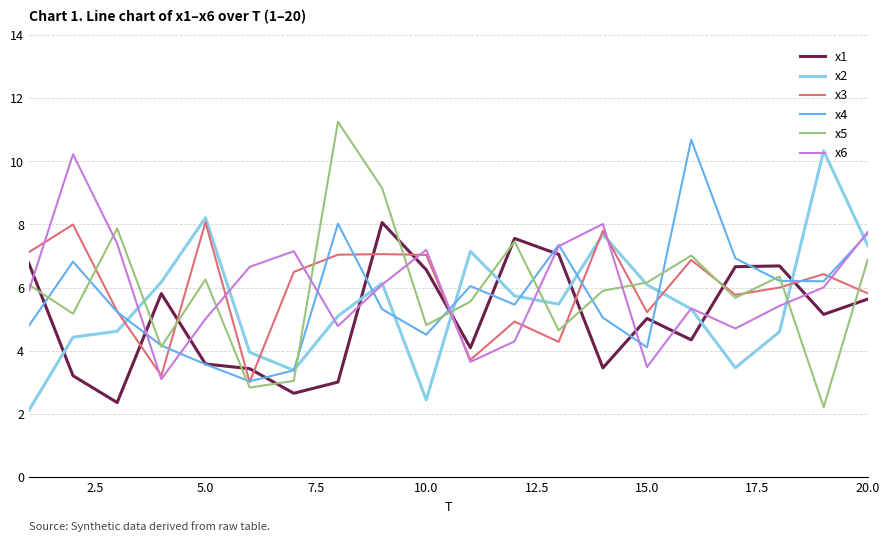

What is the smallest value displayed?

2.1